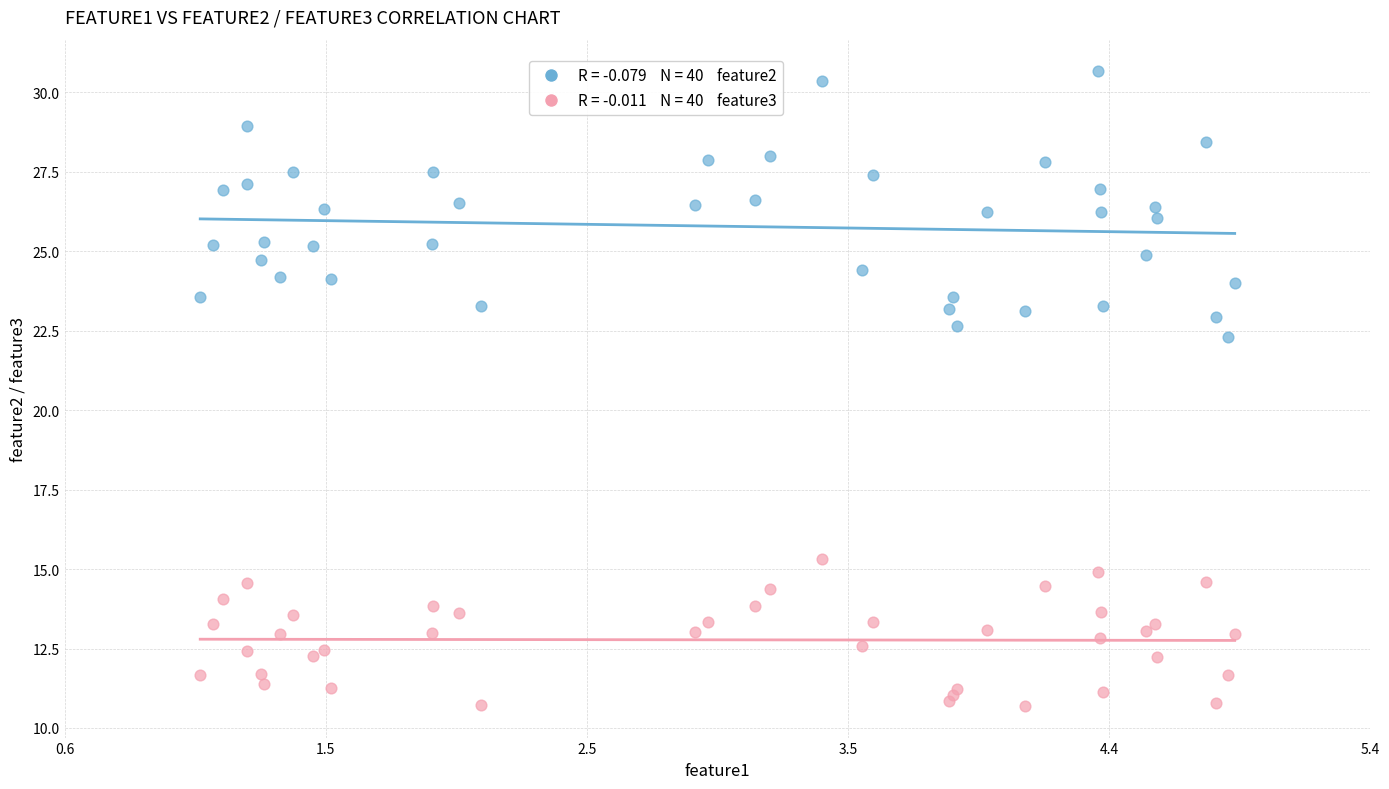

Across all series, what Y value is closest to 20?

22.3